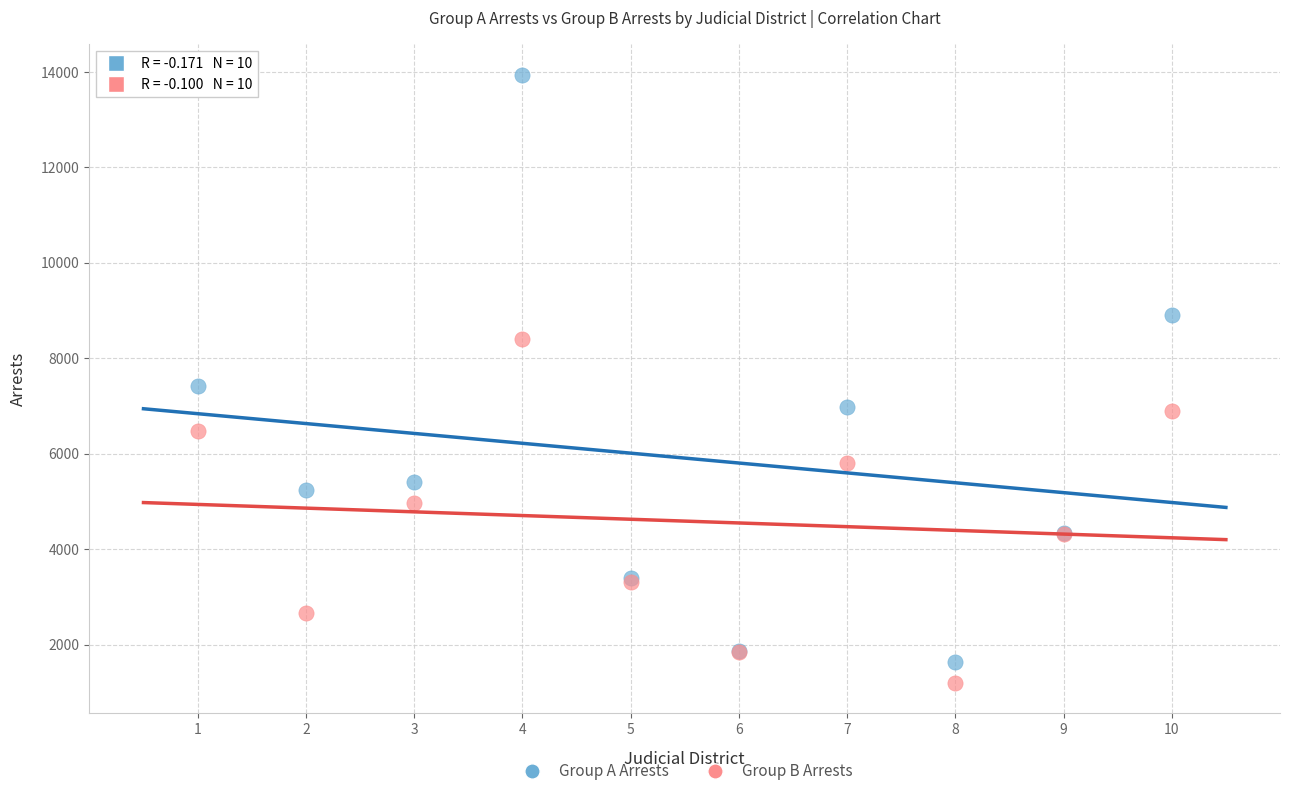

Which series contains the highest Y value?

Group A Arrests